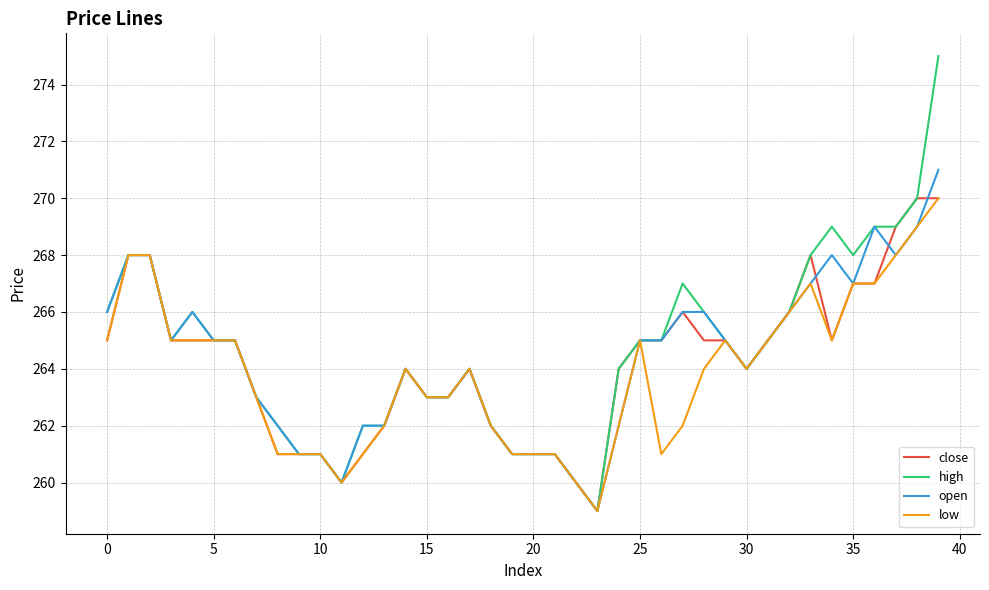

Which series has the largest range (max minus min)?

high